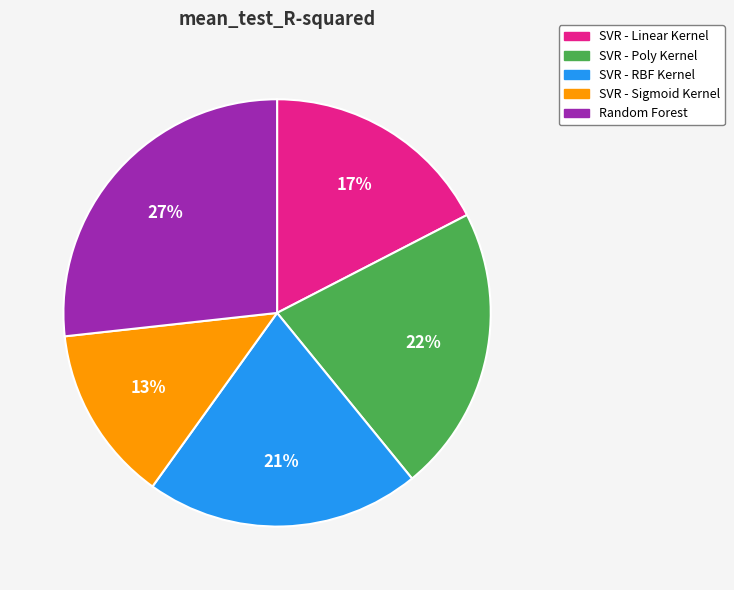

To the nearest percent, what is the average slice percentage?

20%